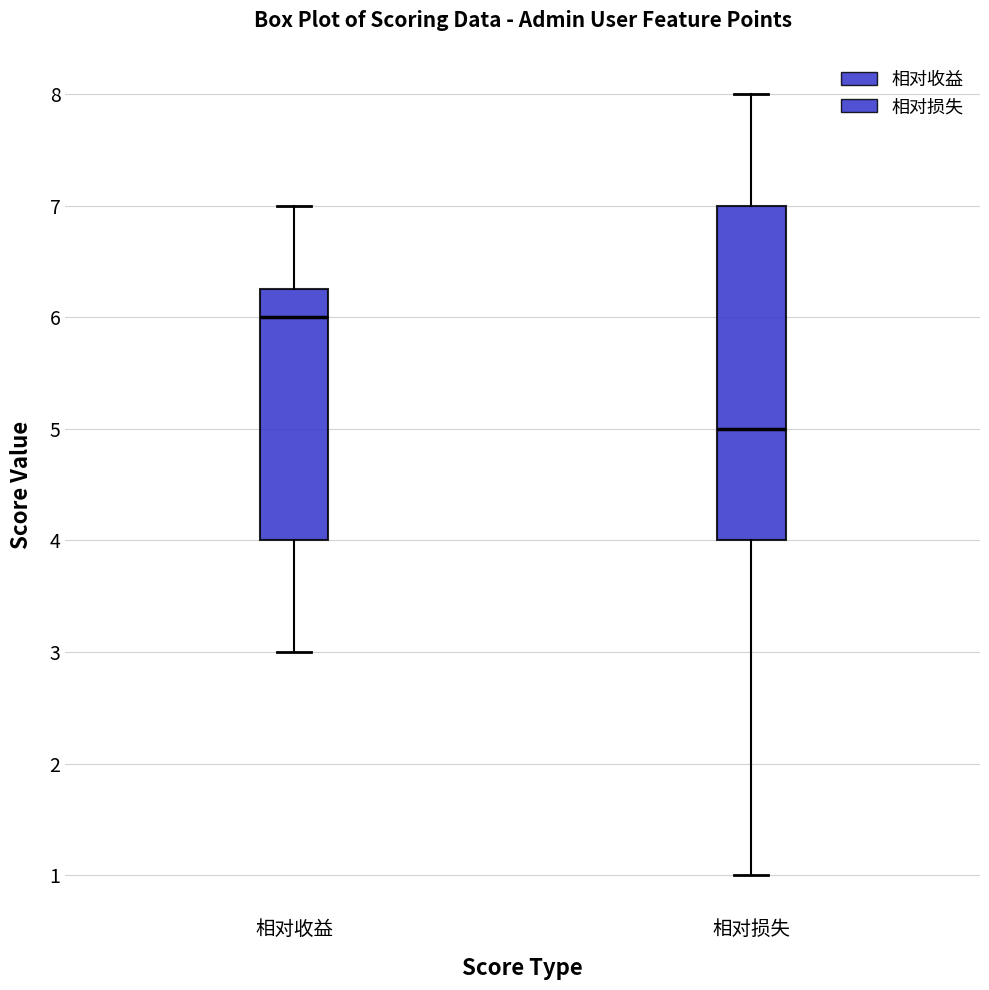

Reading left to right, transcribe this box plot: for each box, give where its median line is, the range the box spans, and where its two whiskers end, as read against the y-axis. The values are not printed on the chart, so give them approximately, as read against the axis.

相对收益: median 6.0, box 4.0 to 6.3, whiskers 3.0 to 7.0
相对损失: median 5.0, box 4.0 to 7.0, whiskers 1.0 to 8.0